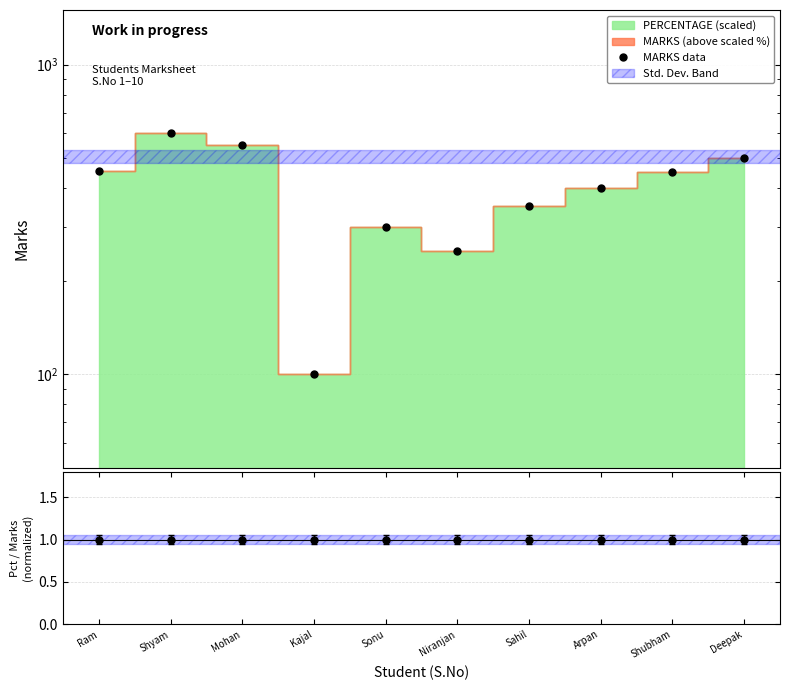

At which category does the data reach its first local peak?

Shyam